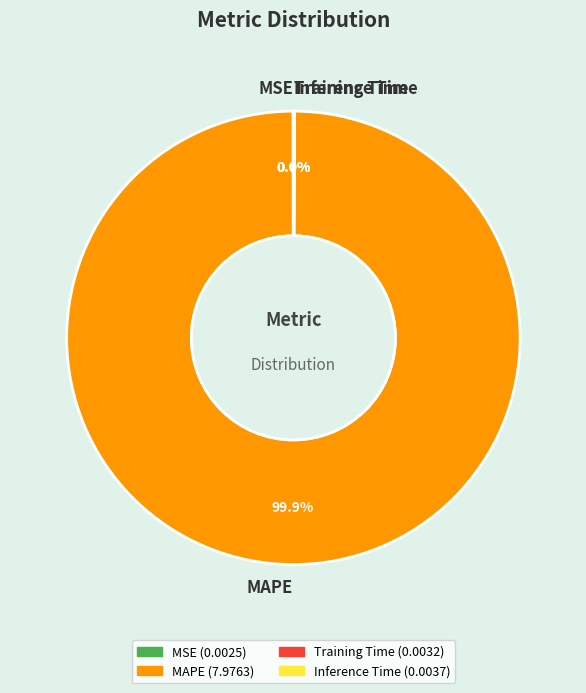

Which slice represents more than half of the pie?

MAPE